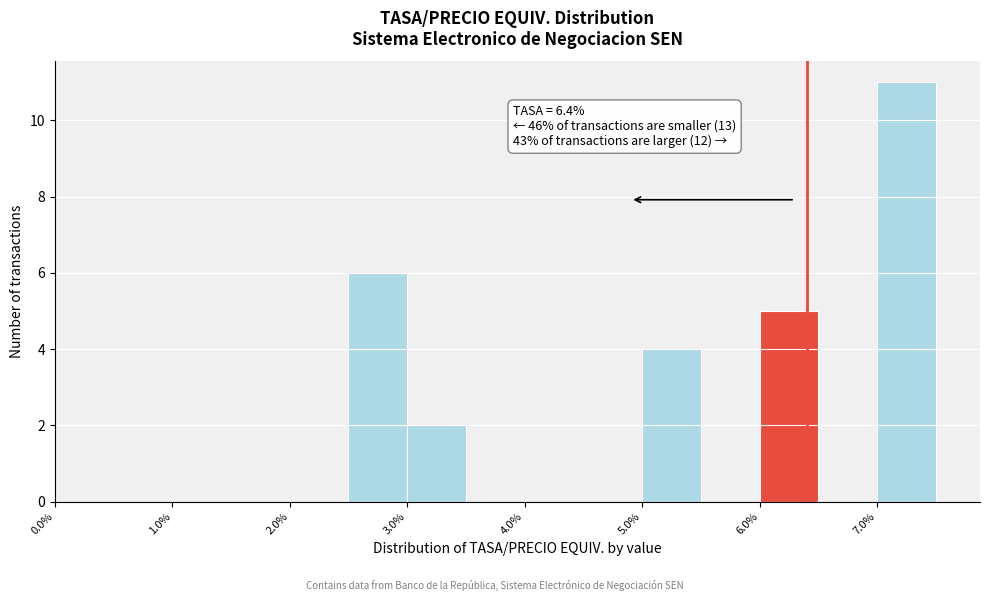

Which range on the x-axis has the tallest bar?

7.0 to 7.5